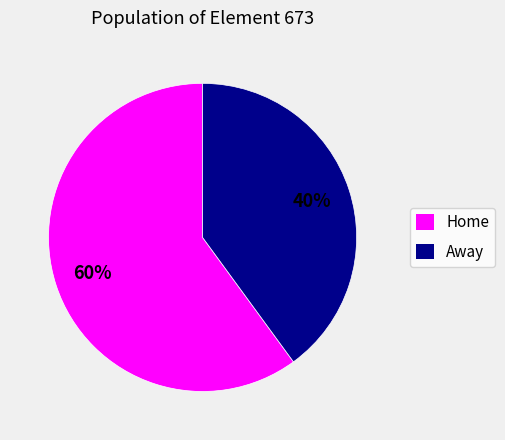

Which category has the biggest portion of the pie?

Home